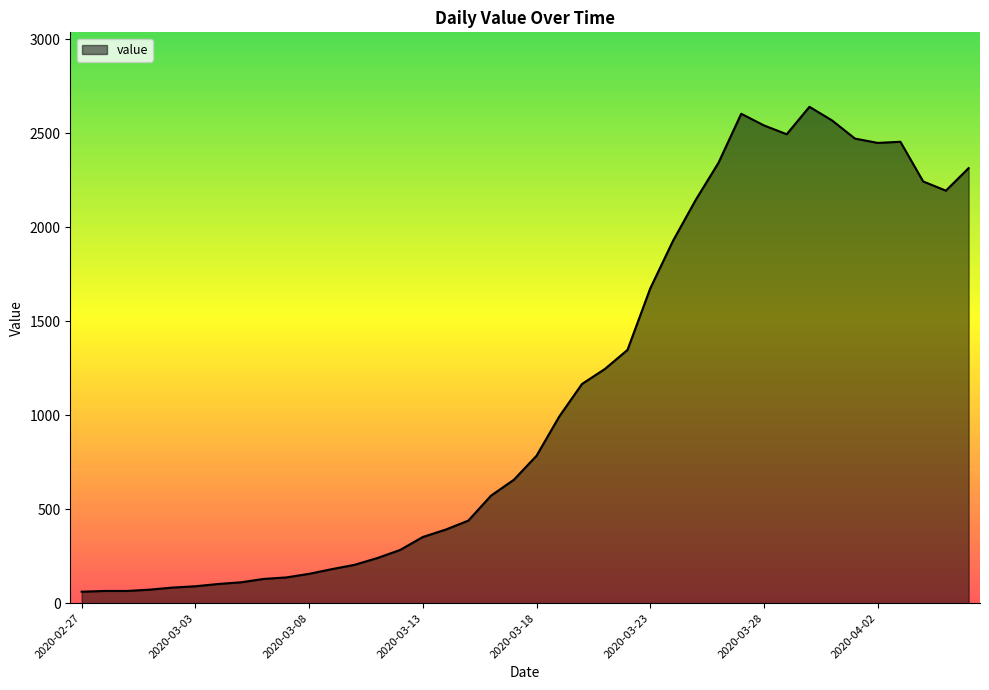

What is the maximum value shown in the chart?

2640